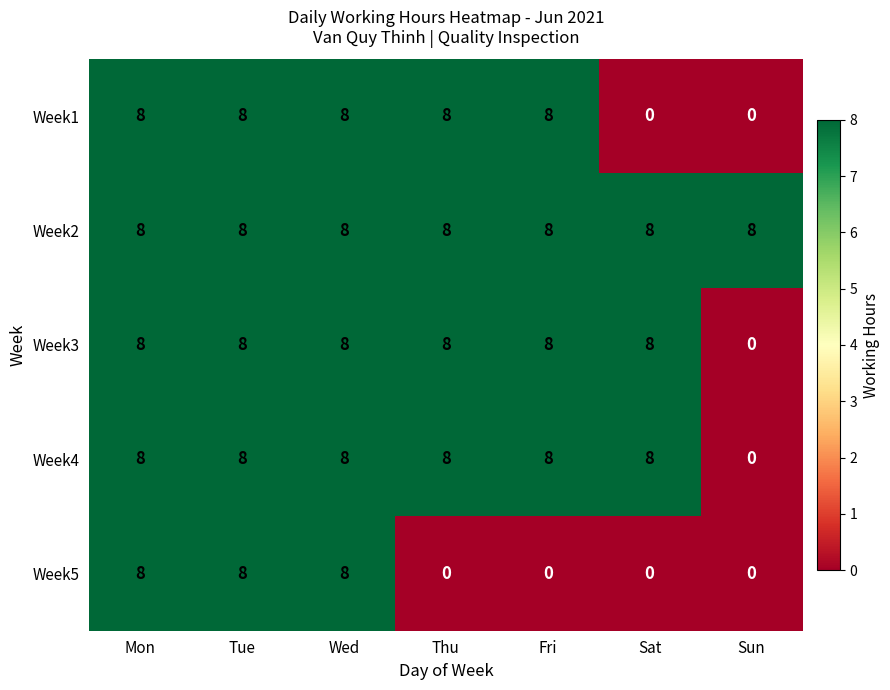

What is the sum of the Week4 values at Thu and Mon?

16